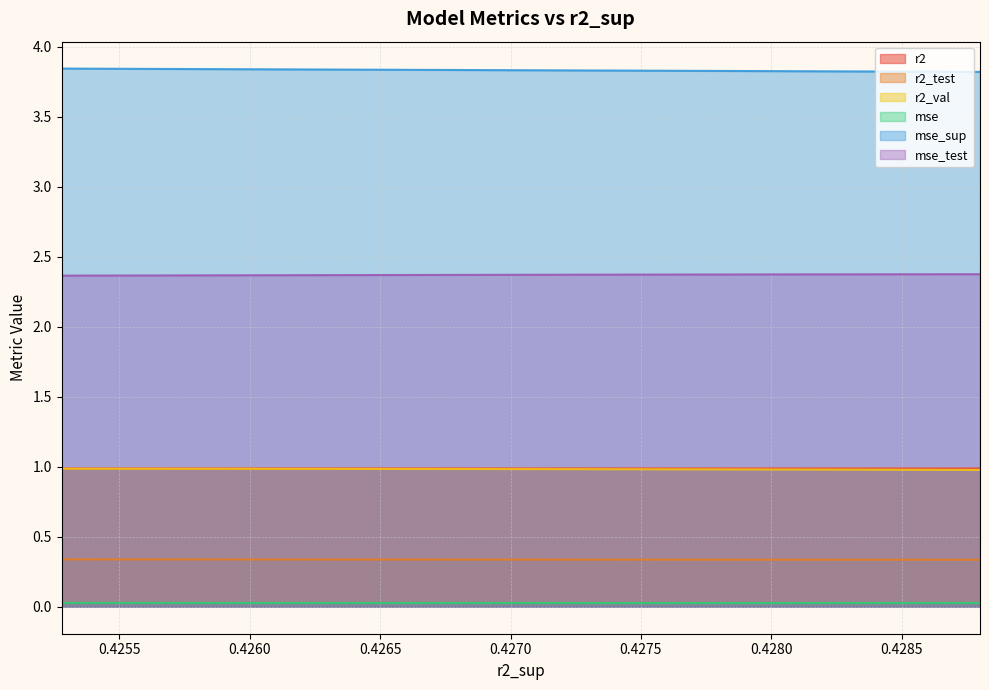

What is the label of the 5th point from the right?

0.4275